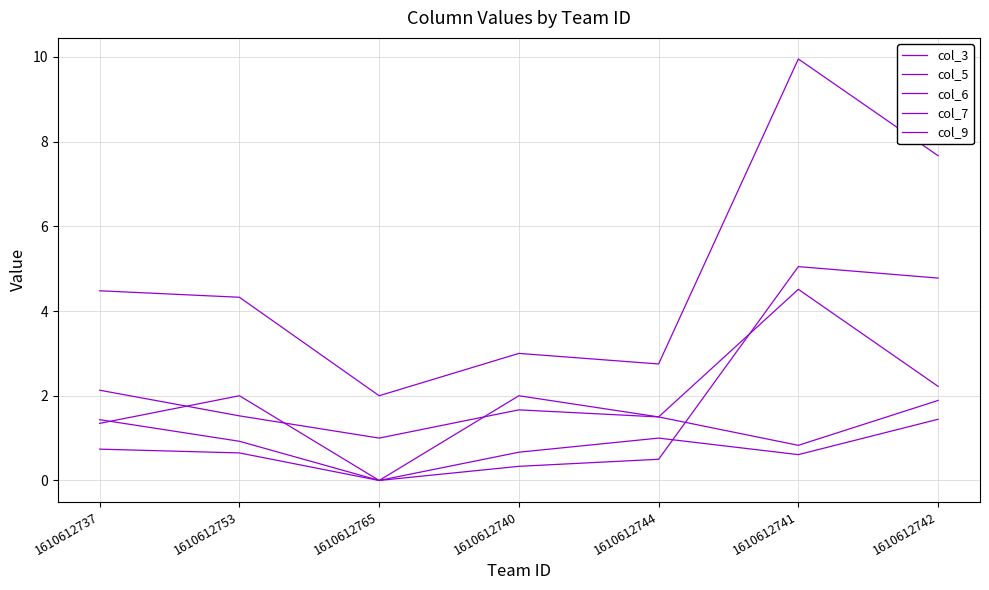

Which series has the largest range (max minus min)?

col_3